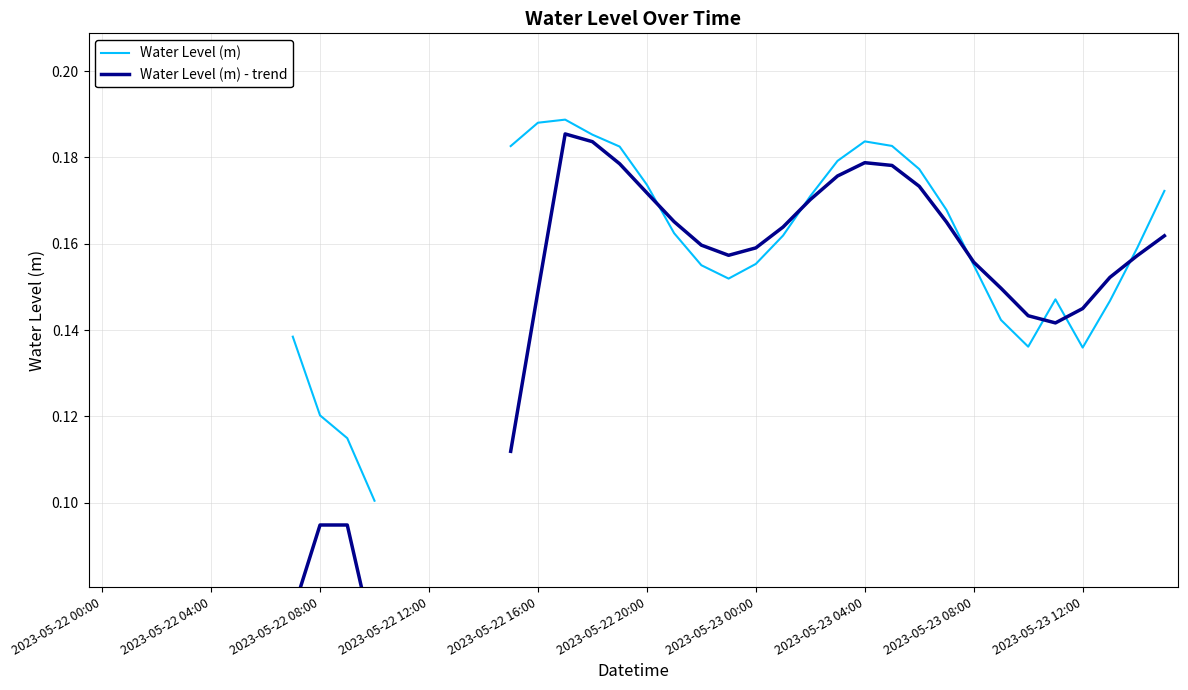

At which category is the sum across all series the highest?

17